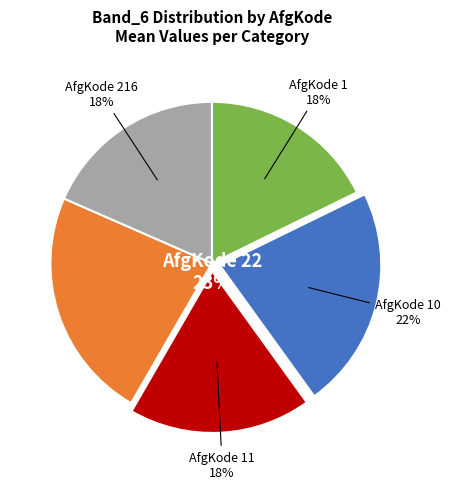

True or false: 216 accounts for 25% of the total.

False